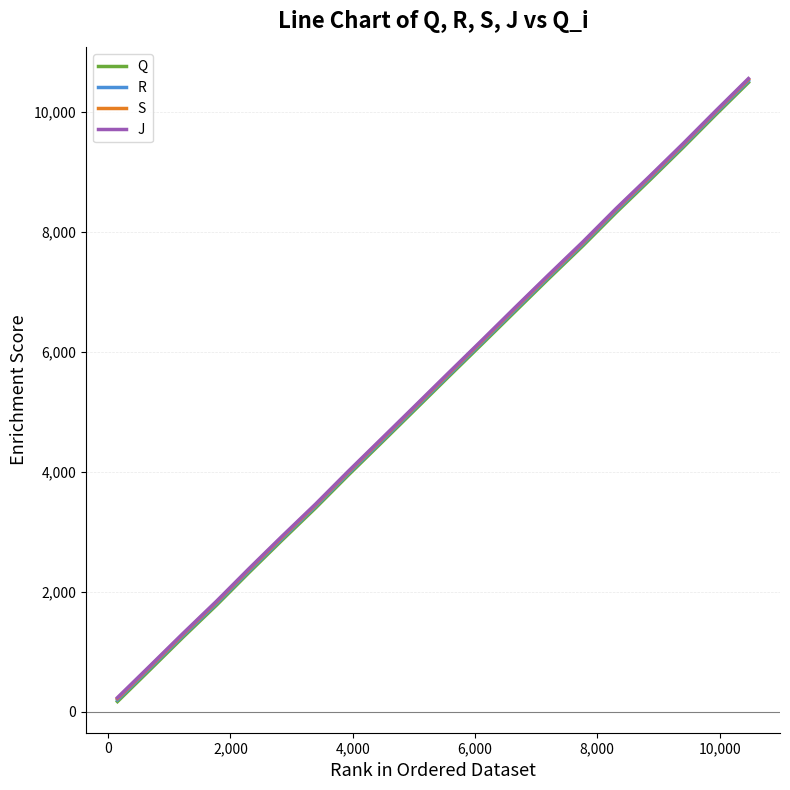

What is the lowest value of the J series?

238